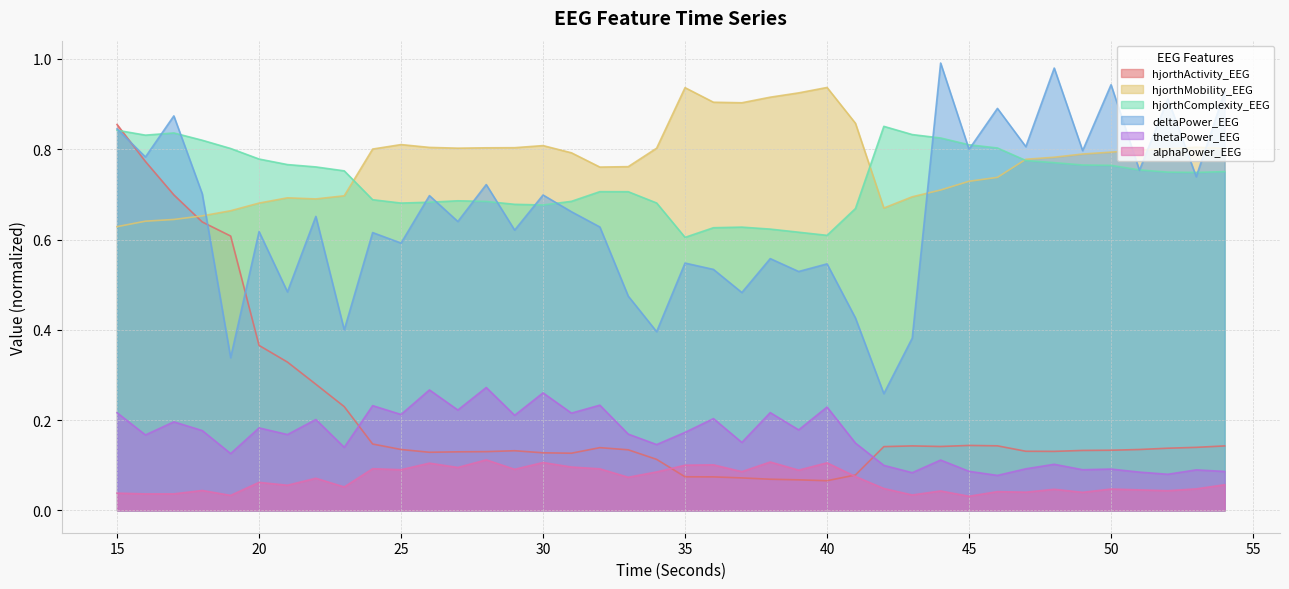

True or false: alphaPower_EEG has more than 2 points higher than both neighbors.

True